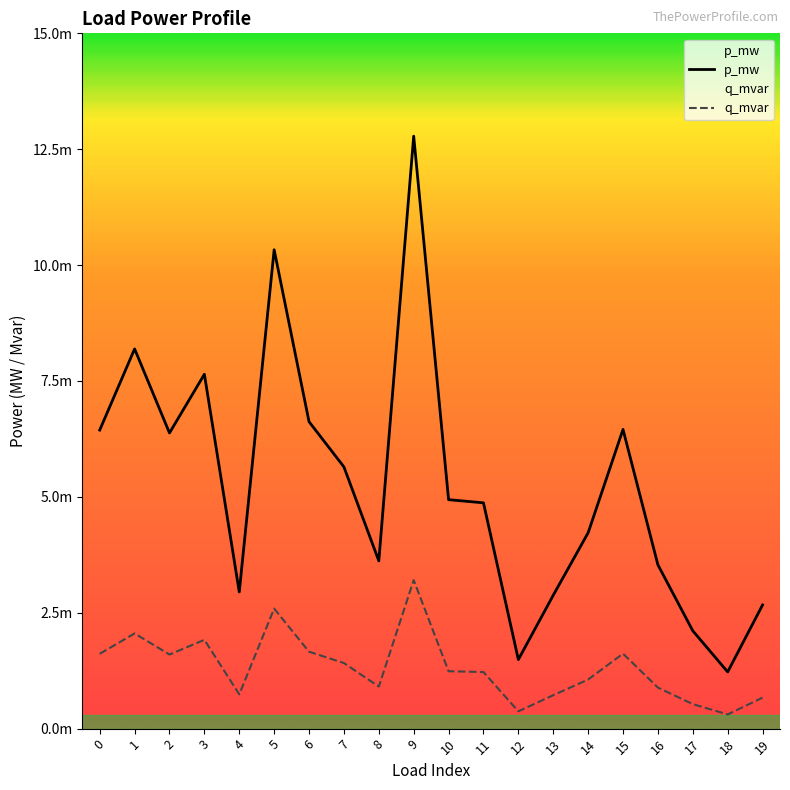

At 19, list the series in order from smallest to largest.

q_mvar, p_mw